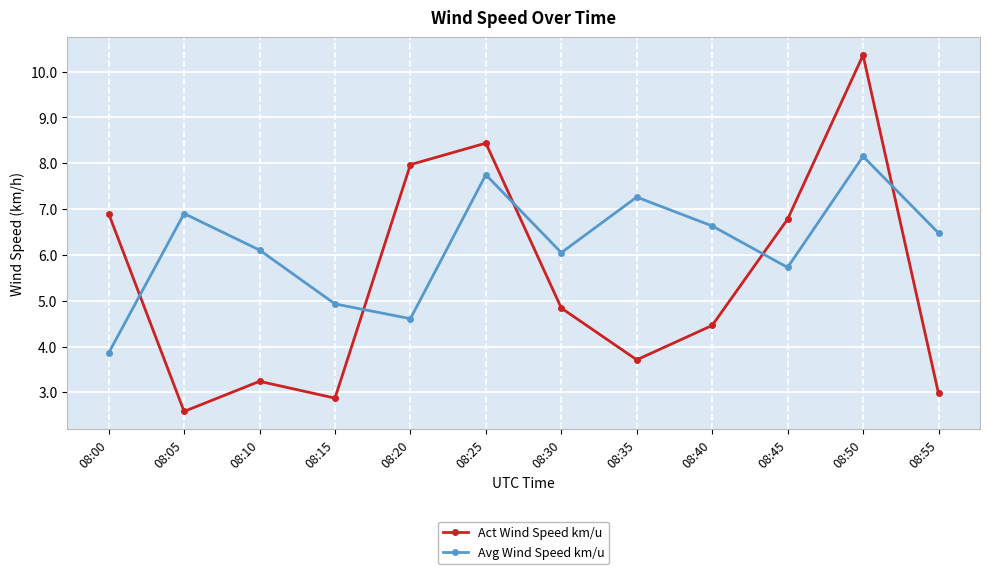

True or false: Act Wind Speed km/u has a value of 2.5 at 08:40.

False